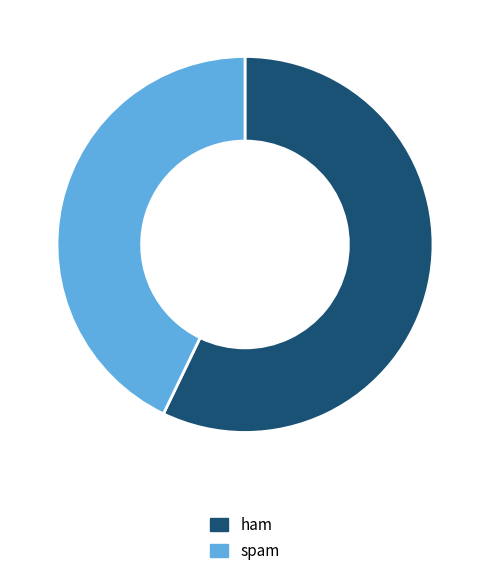

Which slice represents more than half of the pie?

ham